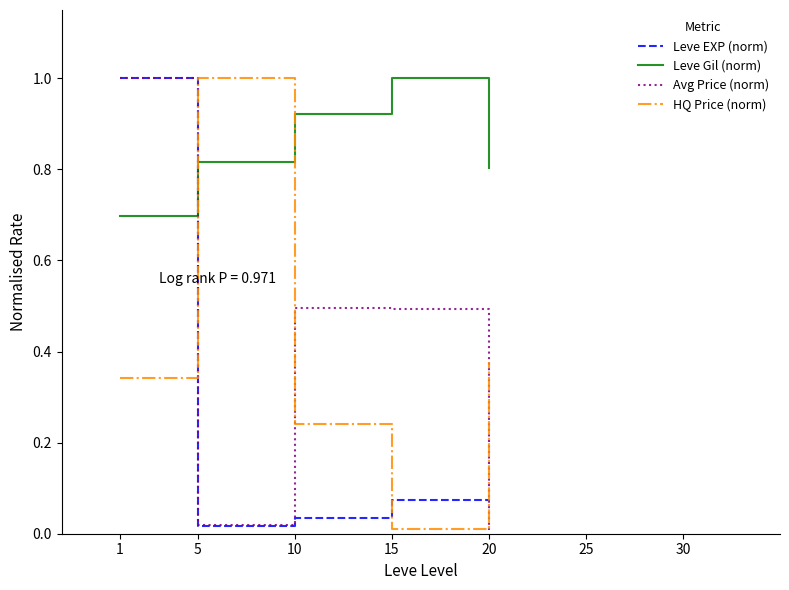

What is the difference between the highest and lowest values at 1?

0.7